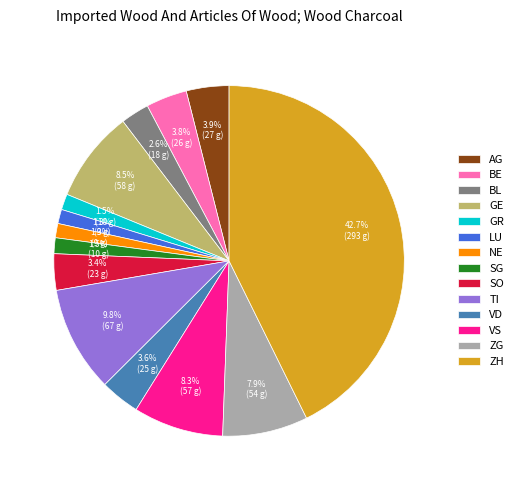

What percentage is NOT represented by GE?

91.5%